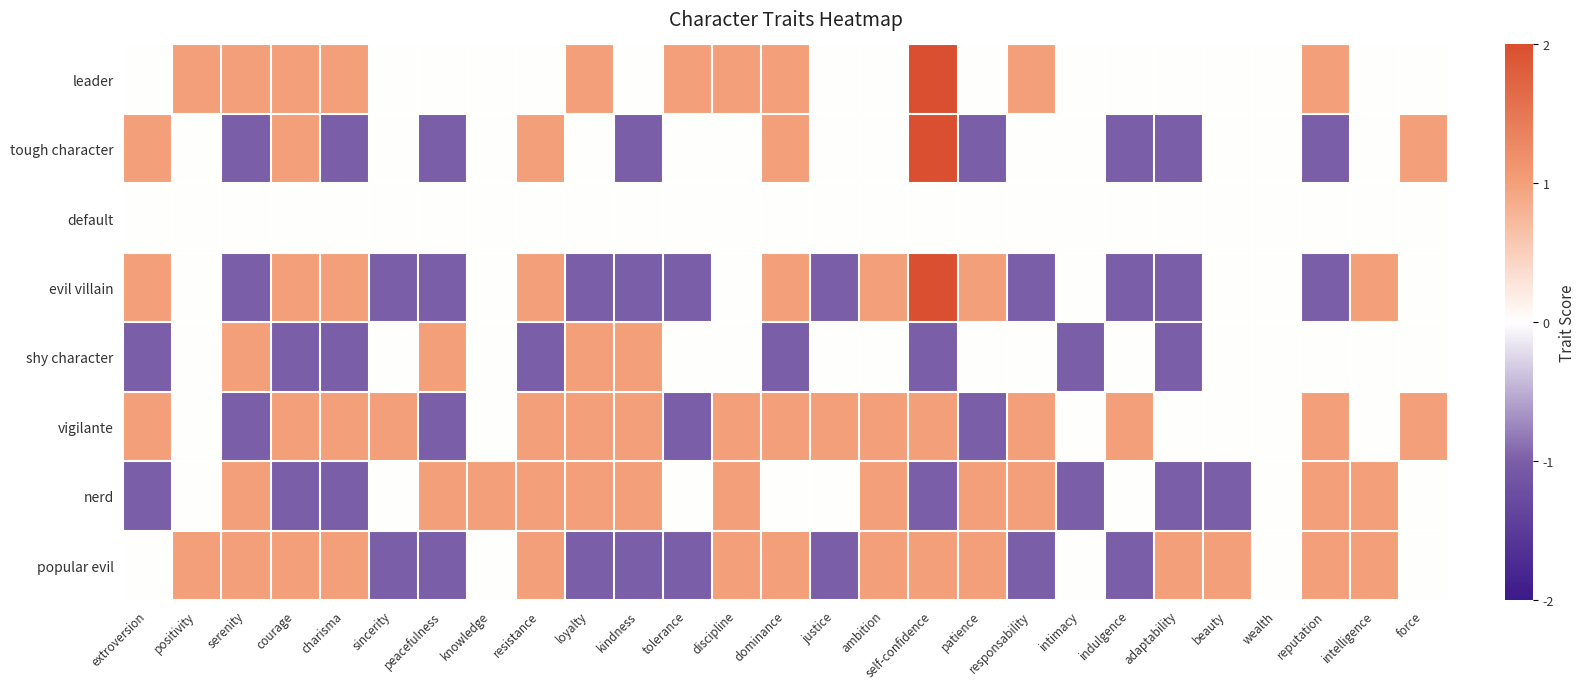

Count the number of categories in the chart.

27